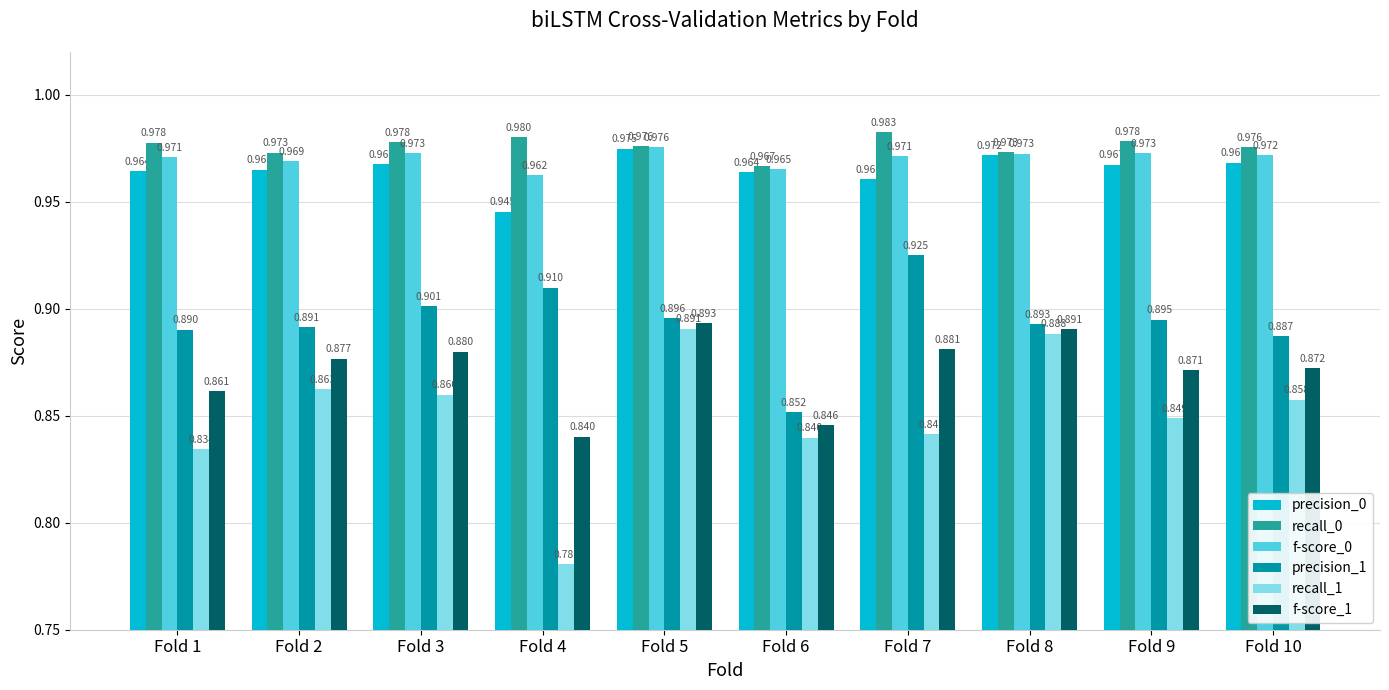

At which label does recall_1 reach its peak?

Fold 5